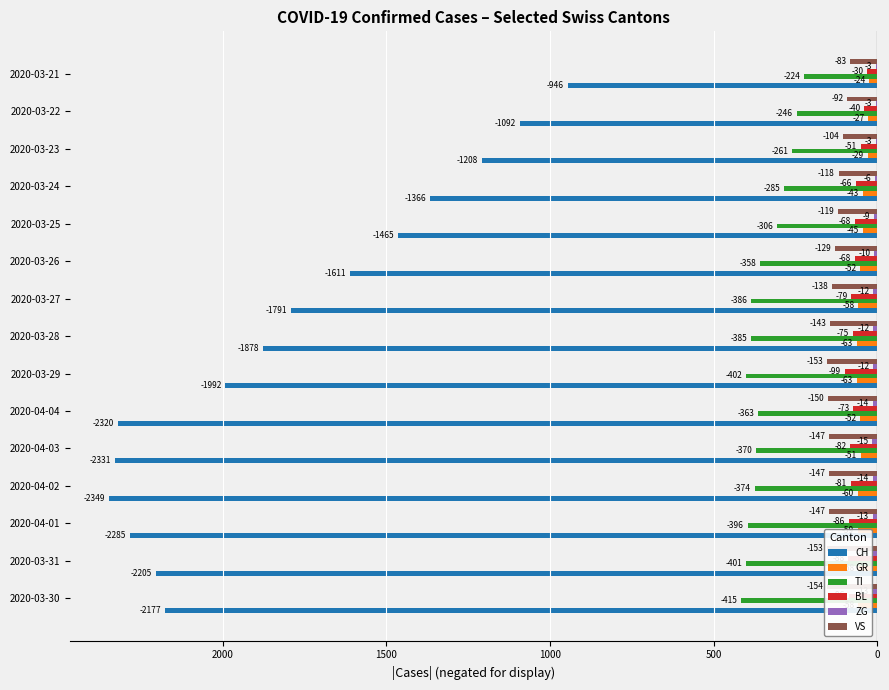

Between 2020-04-04 and 2020-03-22, which series saw the biggest shift?

CH